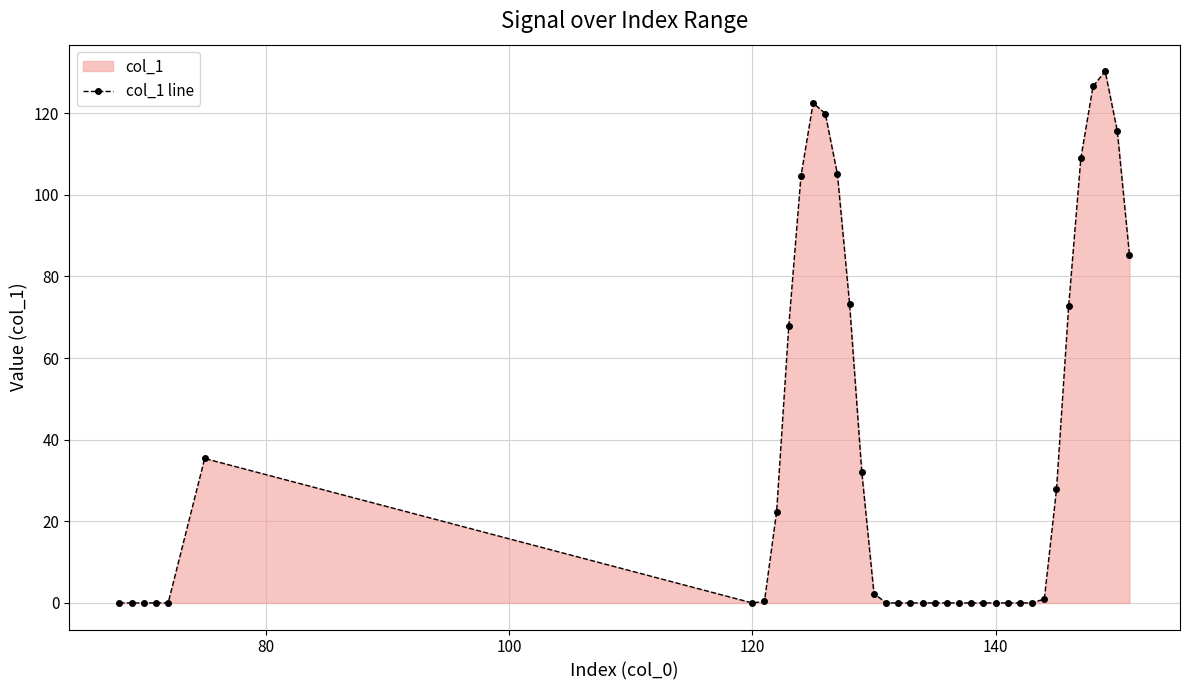

What is the greatest value displayed?

130.3